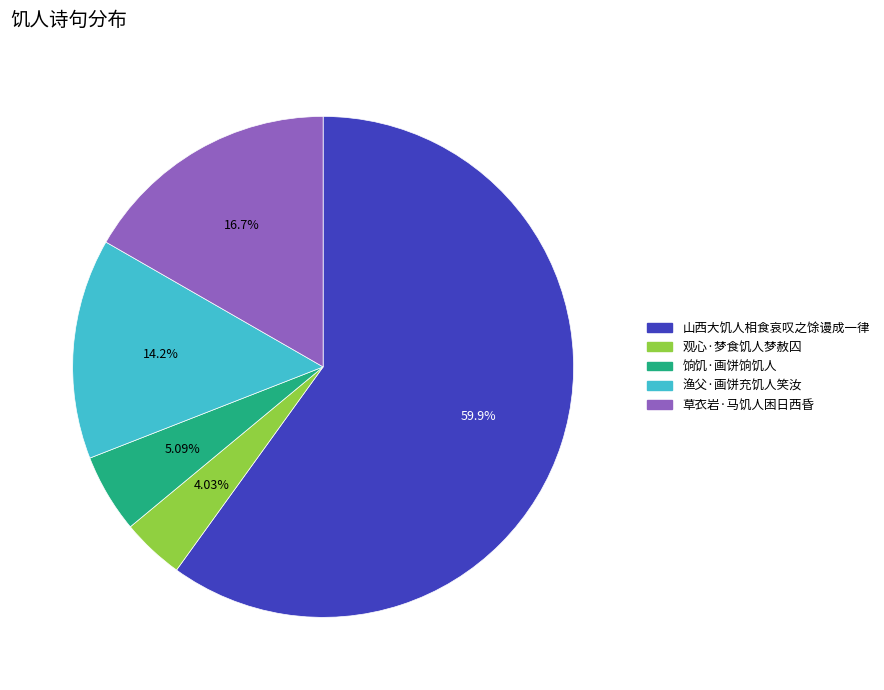

What percentage is the 山西大饥人相食哀叹之馀谩成一律 slice, to the nearest percent?

60%